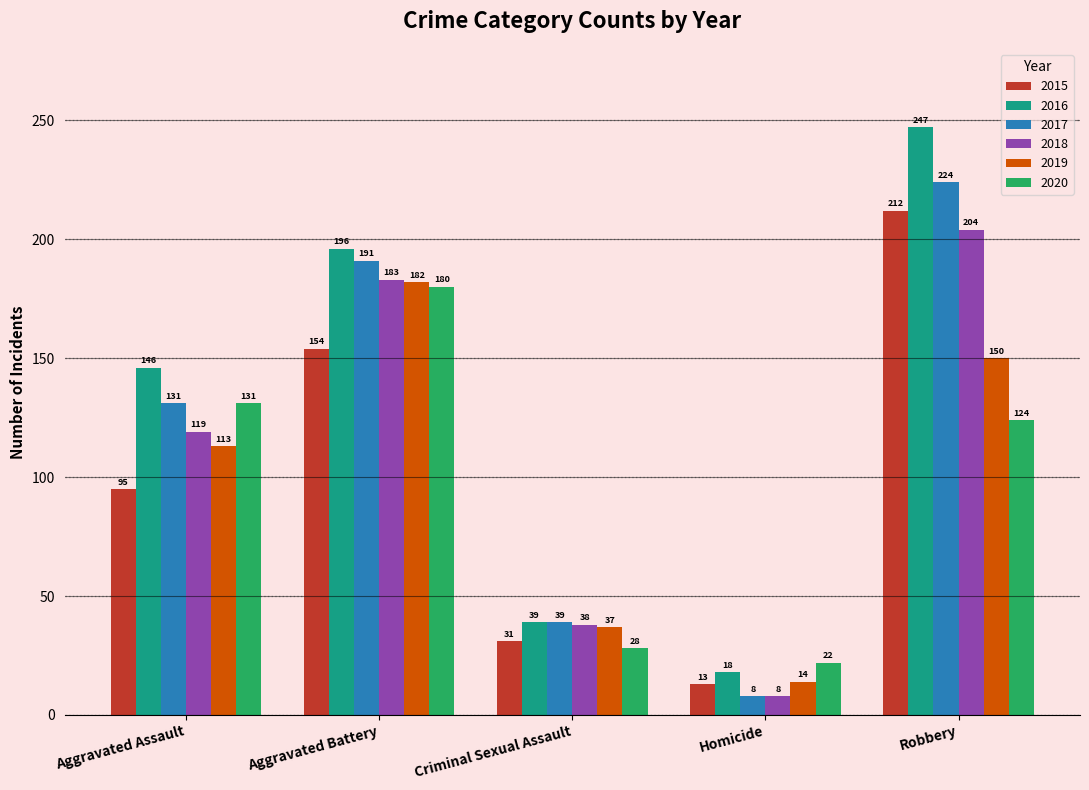

How many groups of bars are there?

5